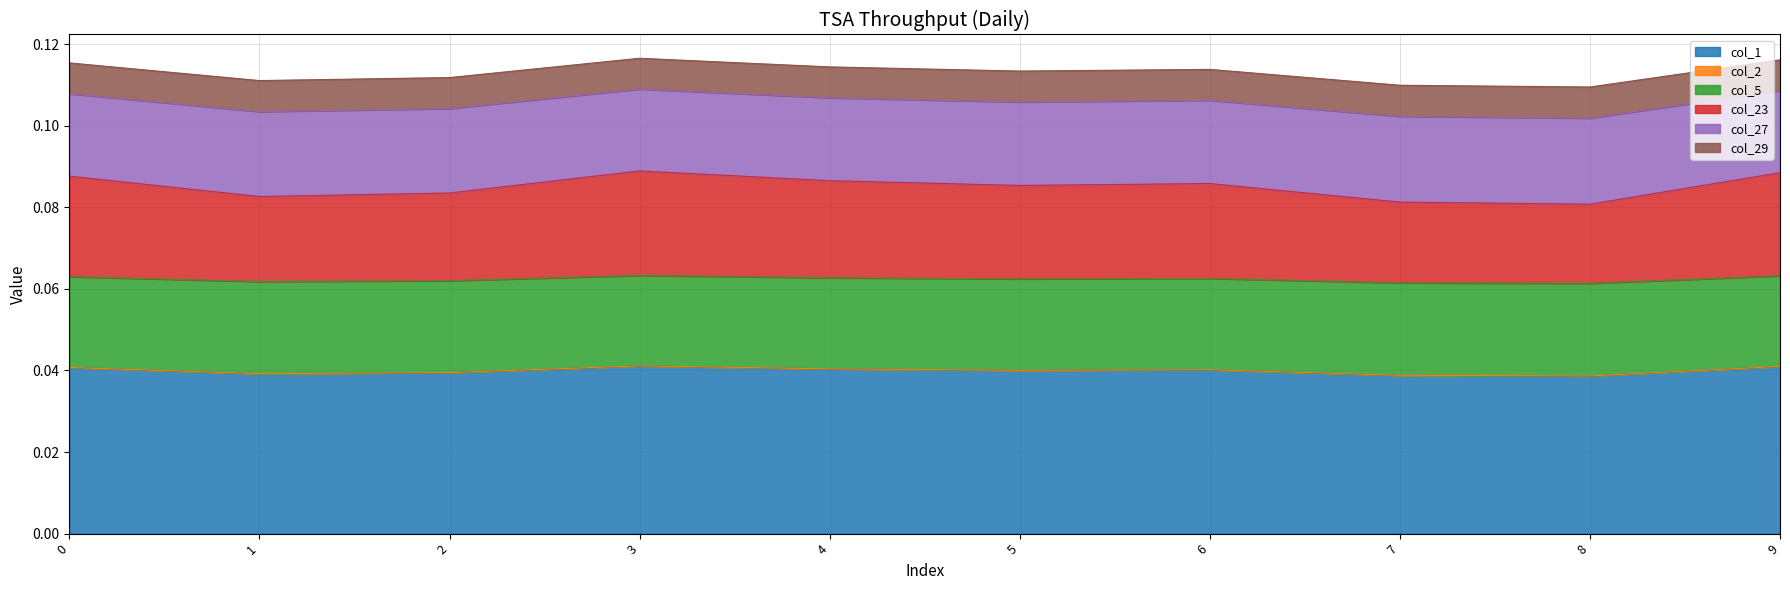

What is the value of the col_5 point at the 6th from the left?

0.1